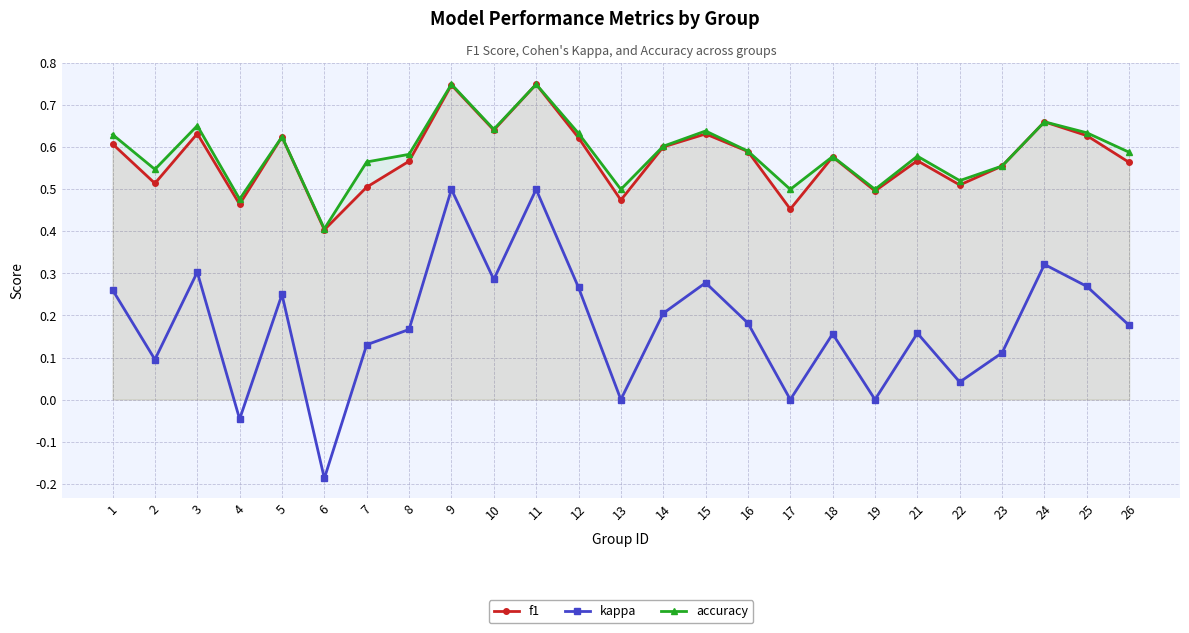

What is the sum of the f1 values at 25 and 22?

1.1